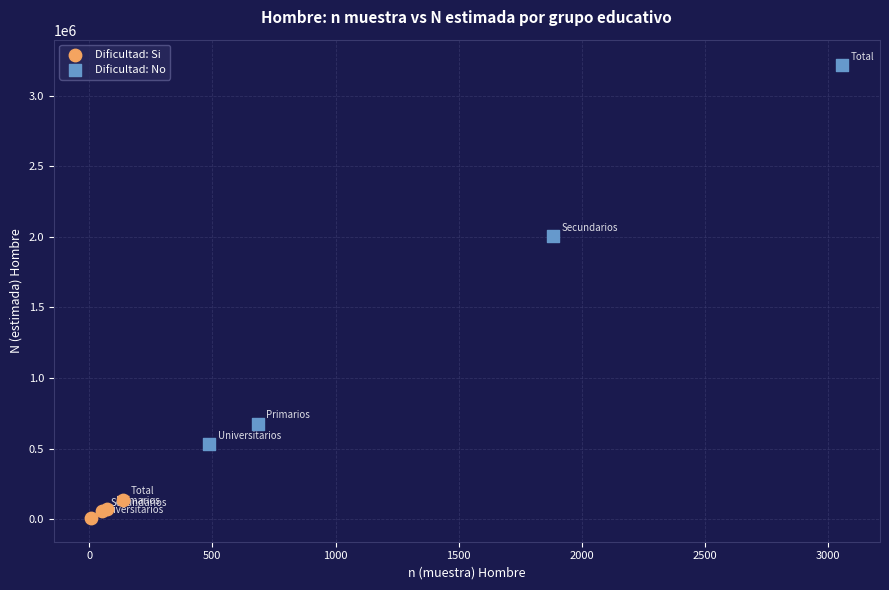

Which series has the largest Y range (max minus min)?

Dificultad: No